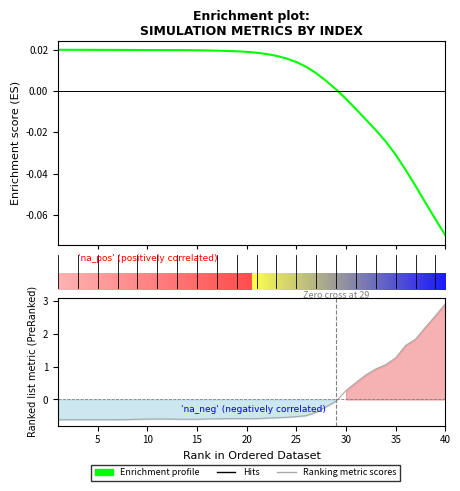

How many data points in Enrichment profile are less than 0?

11